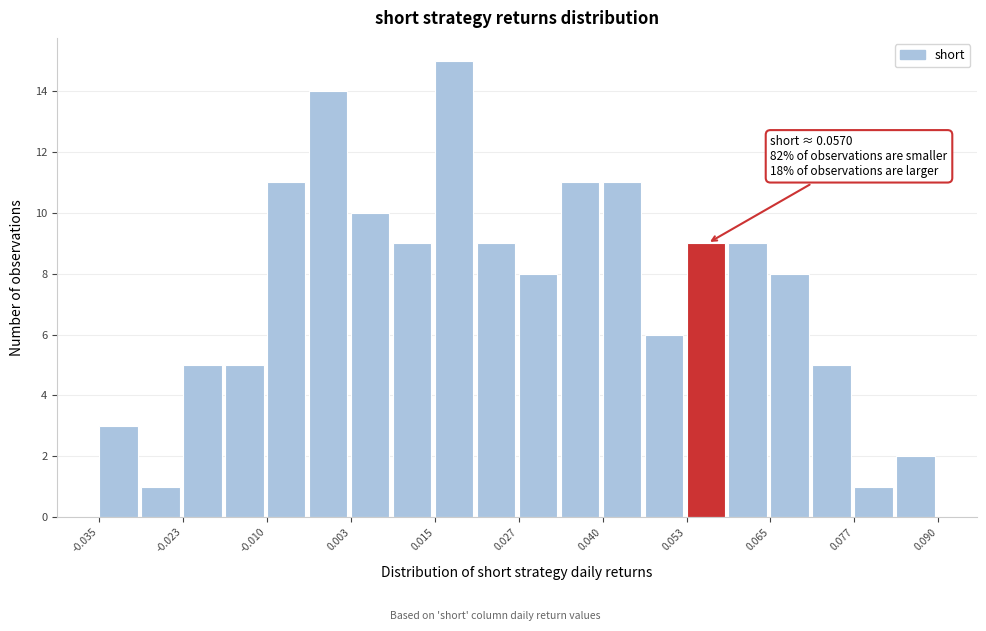

Around what value on the x-axis is the tallest bar? Give the approximate position of its centre, as read against the axis.

0.018